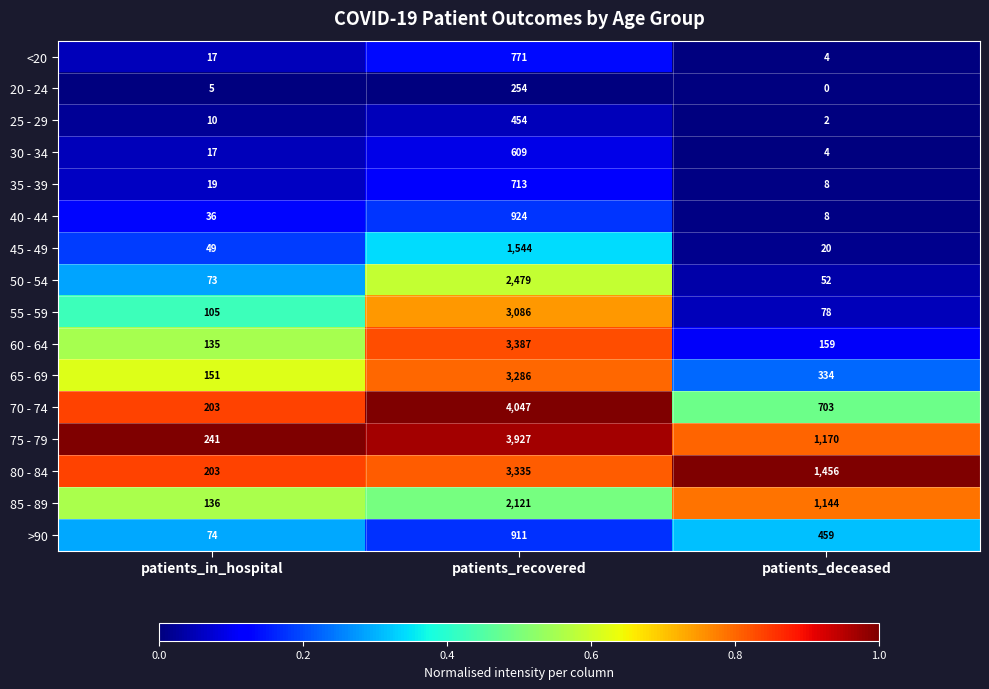

List the series in order of their peak value, highest first.

70 - 74, 75 - 79, 60 - 64, 80 - 84, 65 - 69, 55 - 59, 50 - 54, 85 - 89, 45 - 49, 40 - 44, >90, <20, 35 - 39, 30 - 34, 25 - 29, 20 - 24